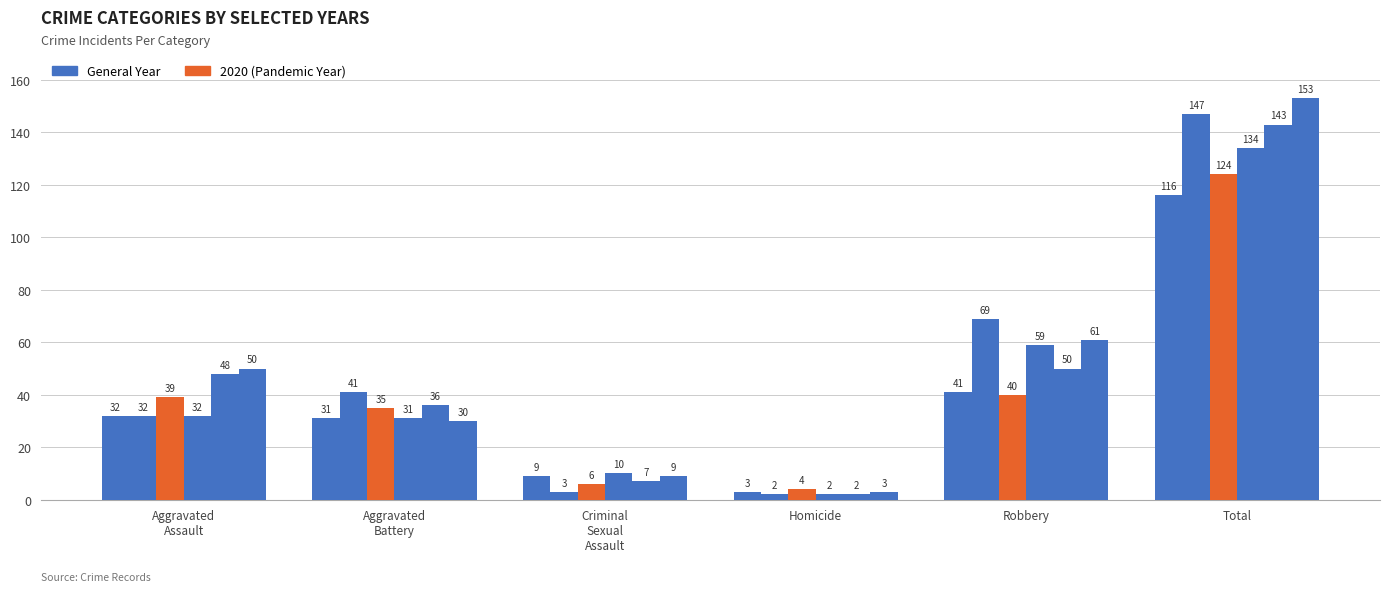

The 2015 series shows 72 at Robbery. True or false?

False